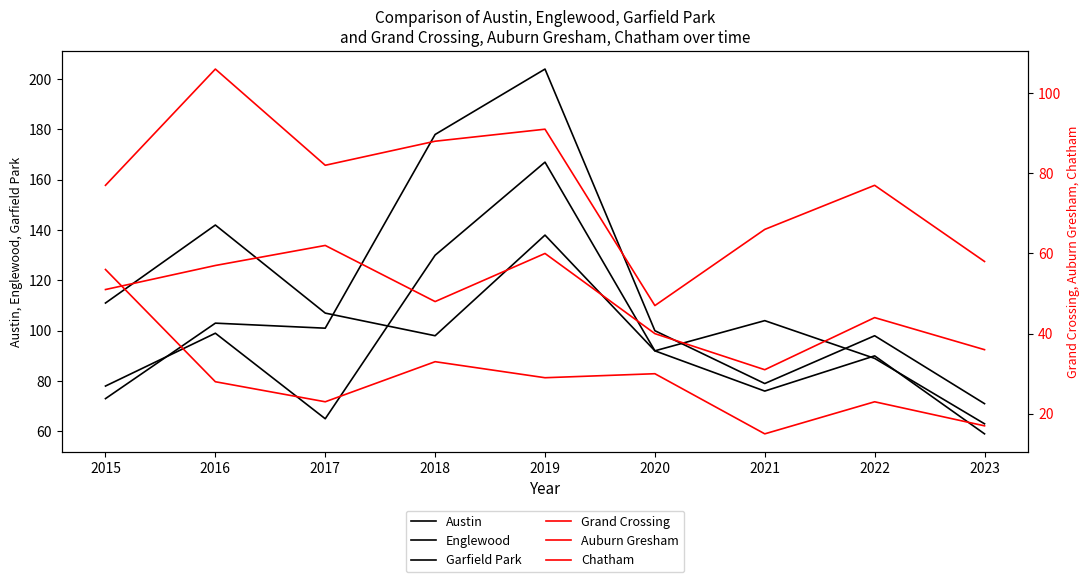

How many interior local peaks does the Austin series have?

3